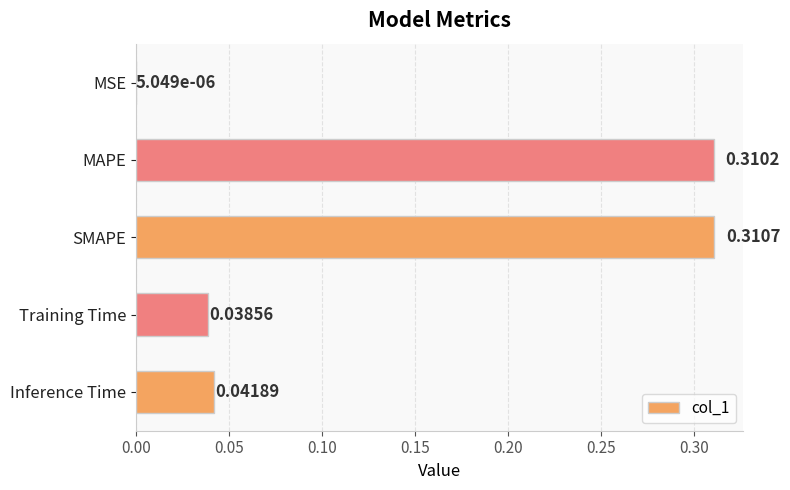

Which category has the highest value across all series?

SMAPE